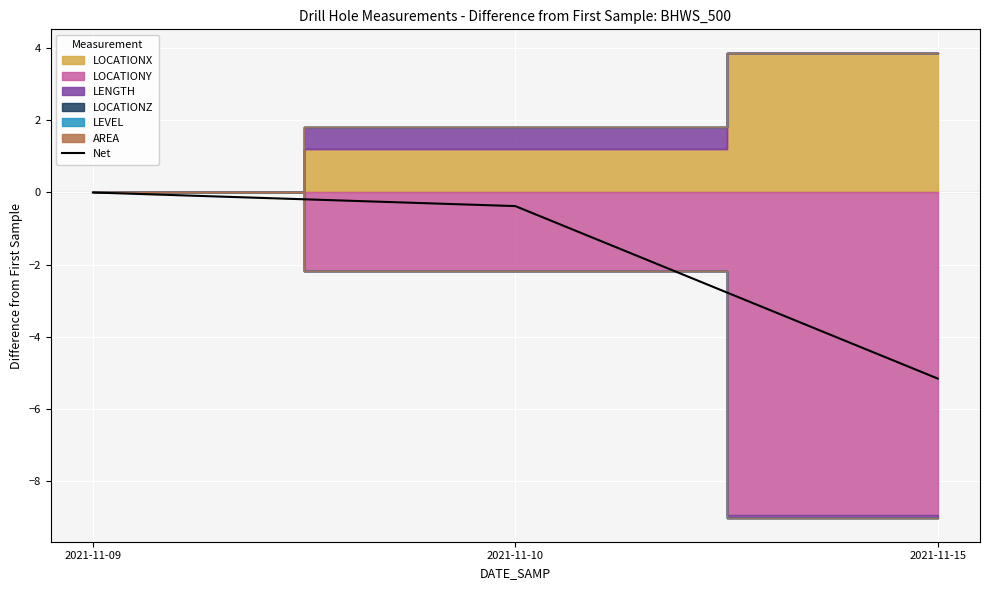

Reading right to left, list all the values displayed in this chart.

2021-11-15=-5.2	2021-11-10=-0.4	2021-11-09=0.0